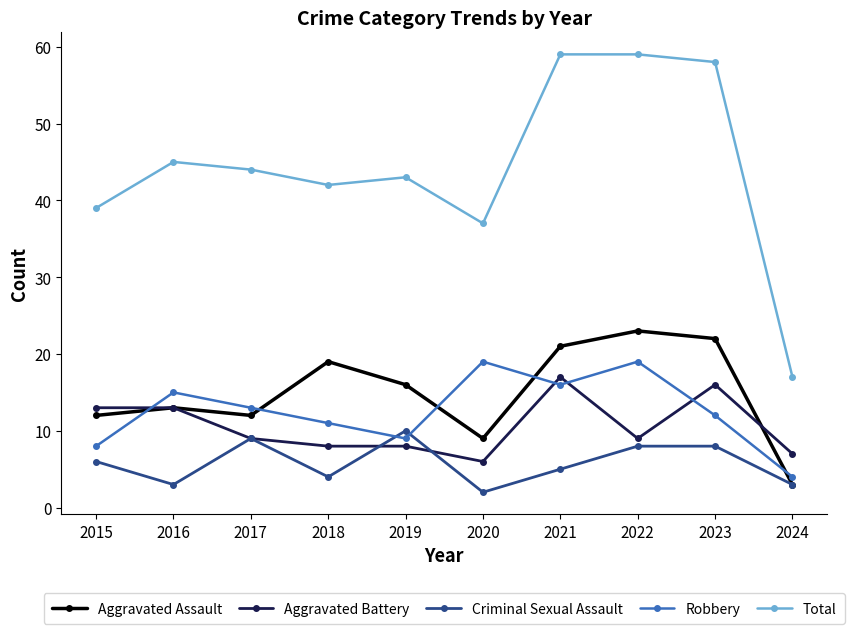

What is the smallest value displayed?

2